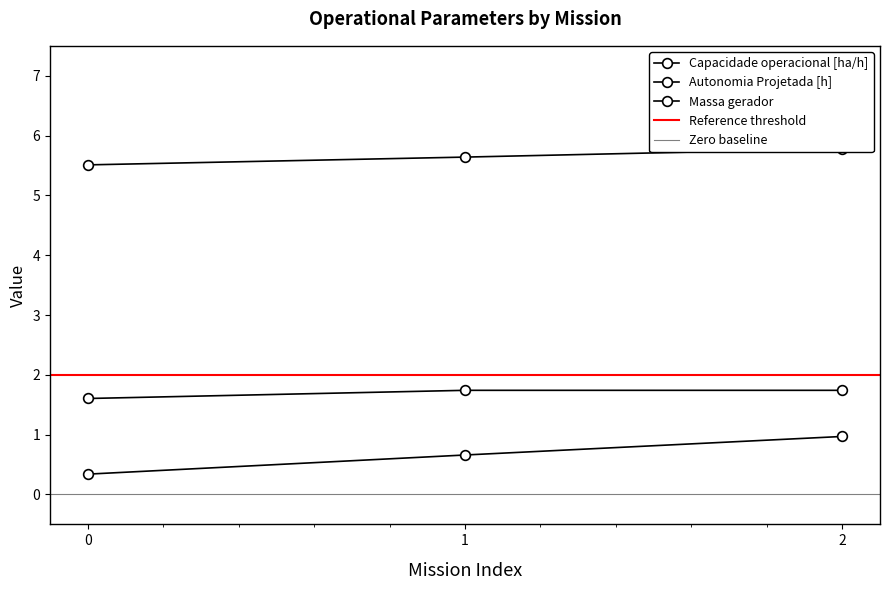

At which category is the sum across all series the highest?

2